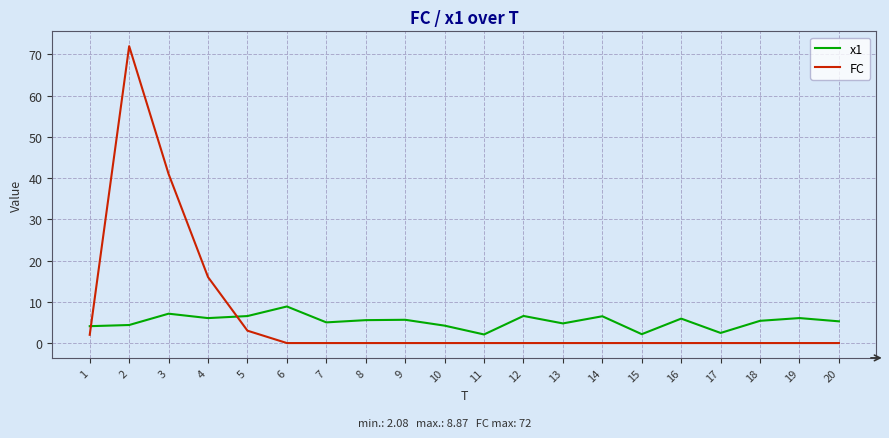

What is the sum of all x1 values?

104.7